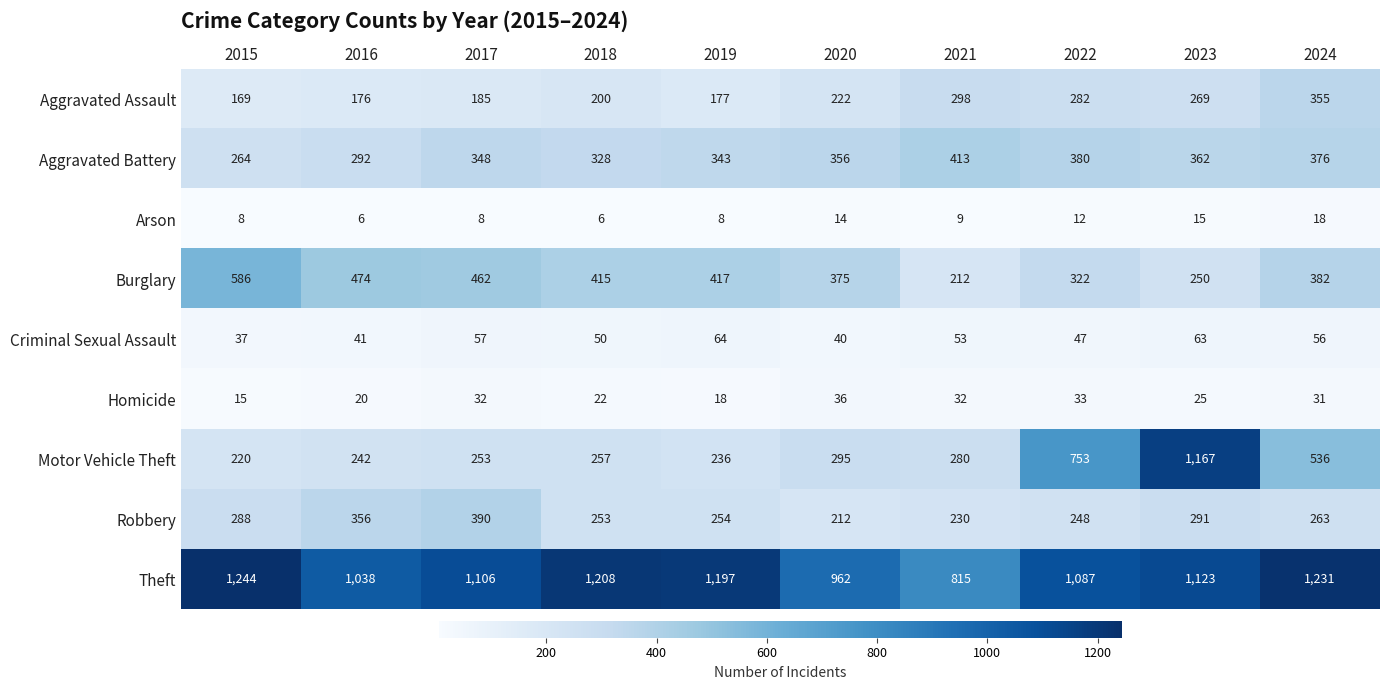

What is the sum of all Theft values?

11011